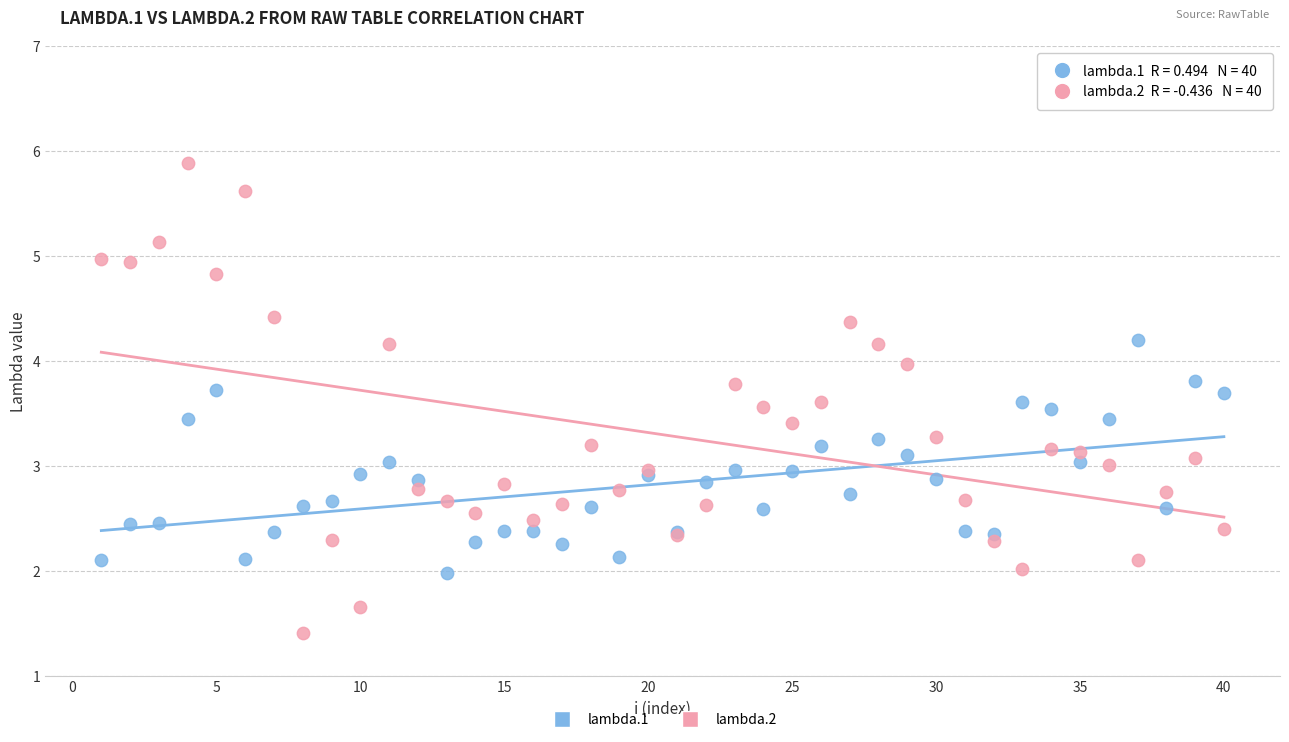

What is the X range (max minus min) for the scatter plot?

39.0